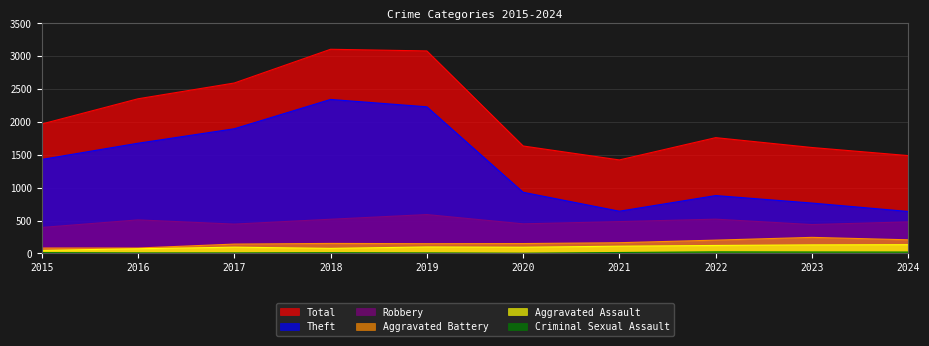

At how many categories does at least one series exceed 777?

10